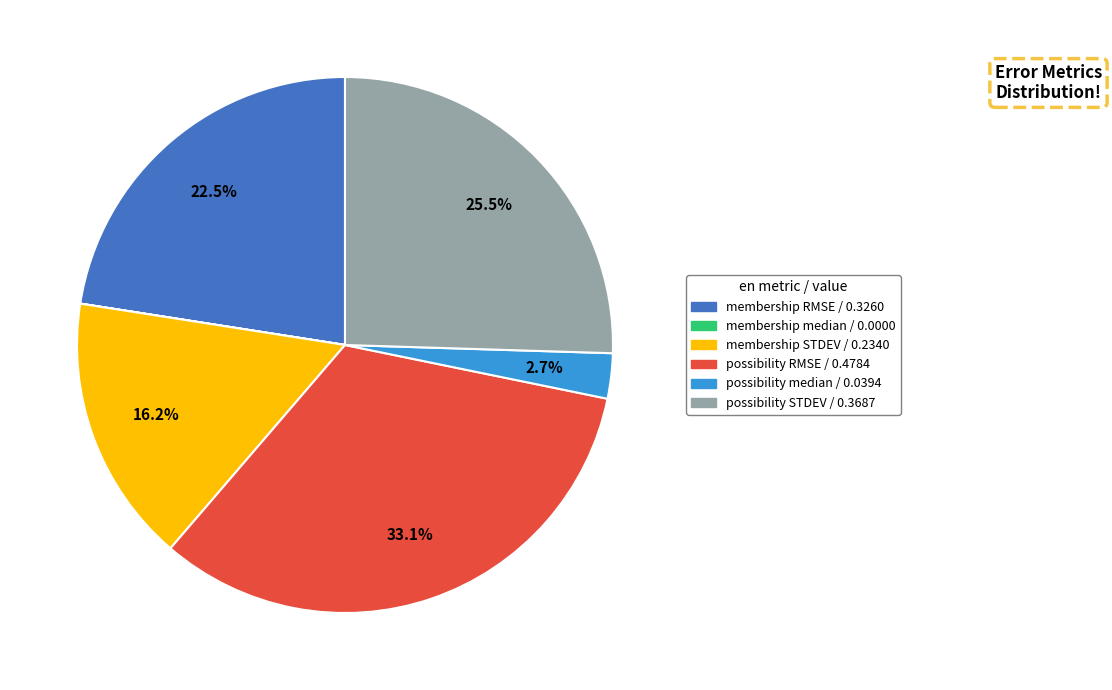

What is the total percentage of membership STDEV and possibility STDEV?

41.7%